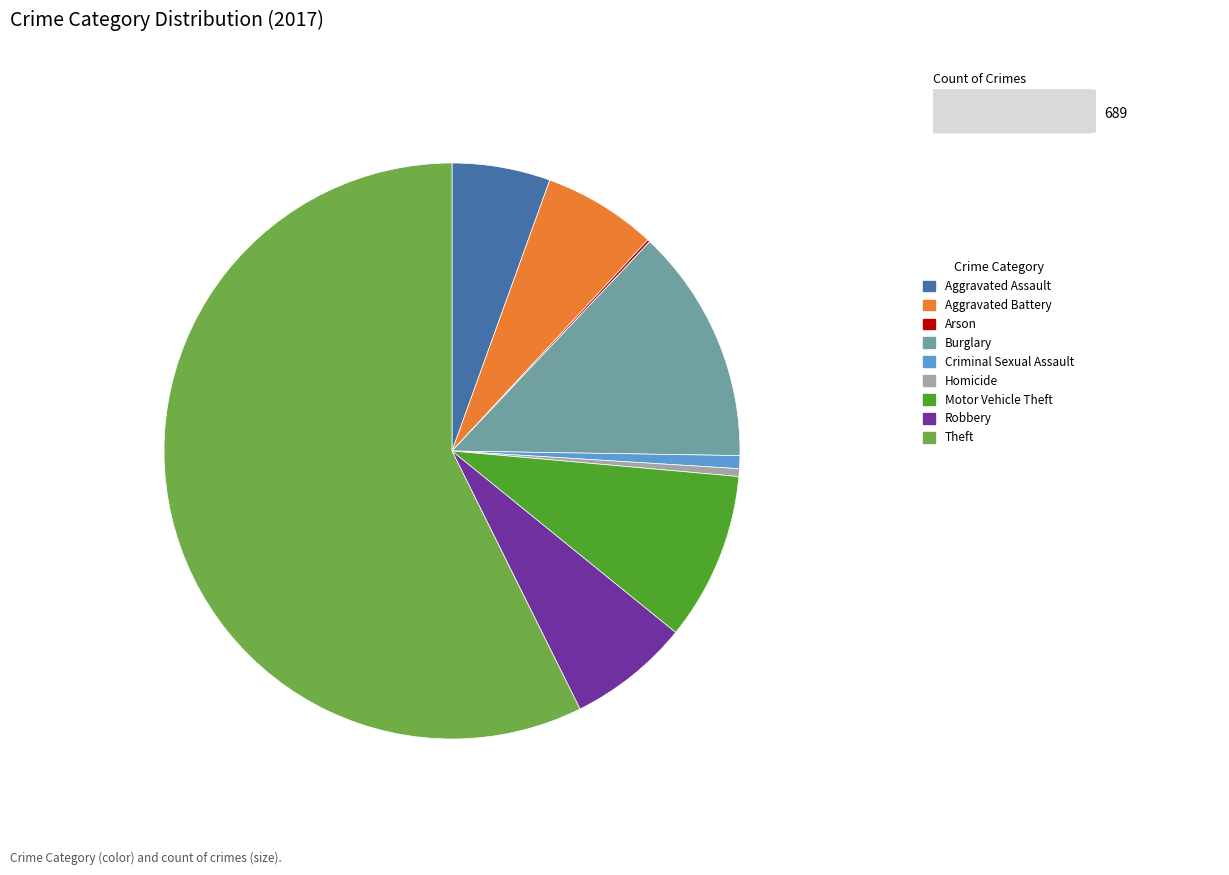

What is the majority slice?

Theft